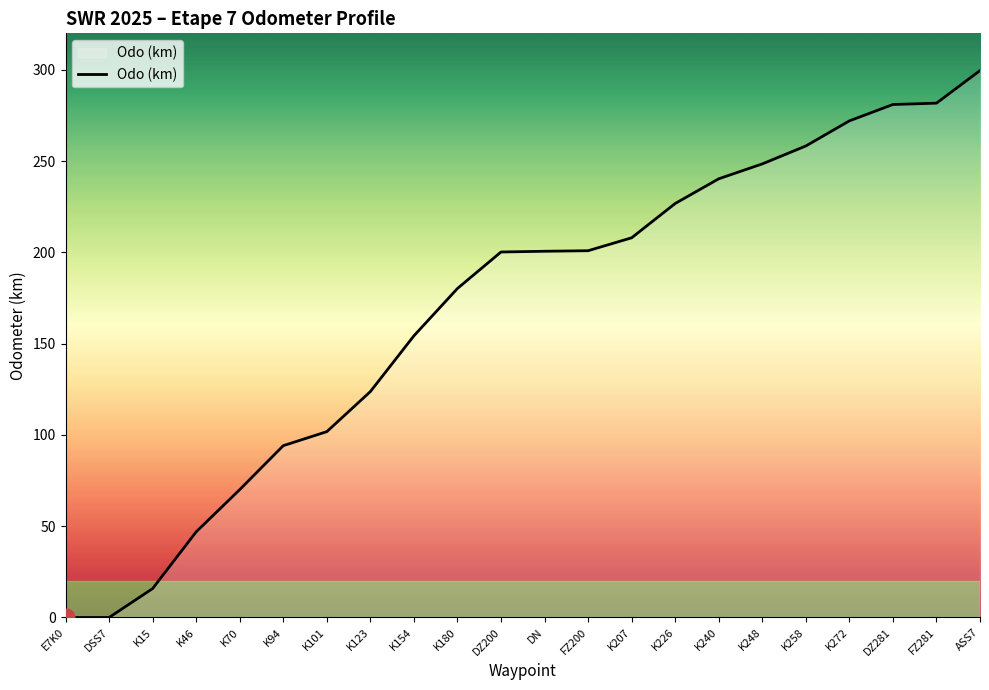

What is the difference between the maximum and minimum values?

299.6